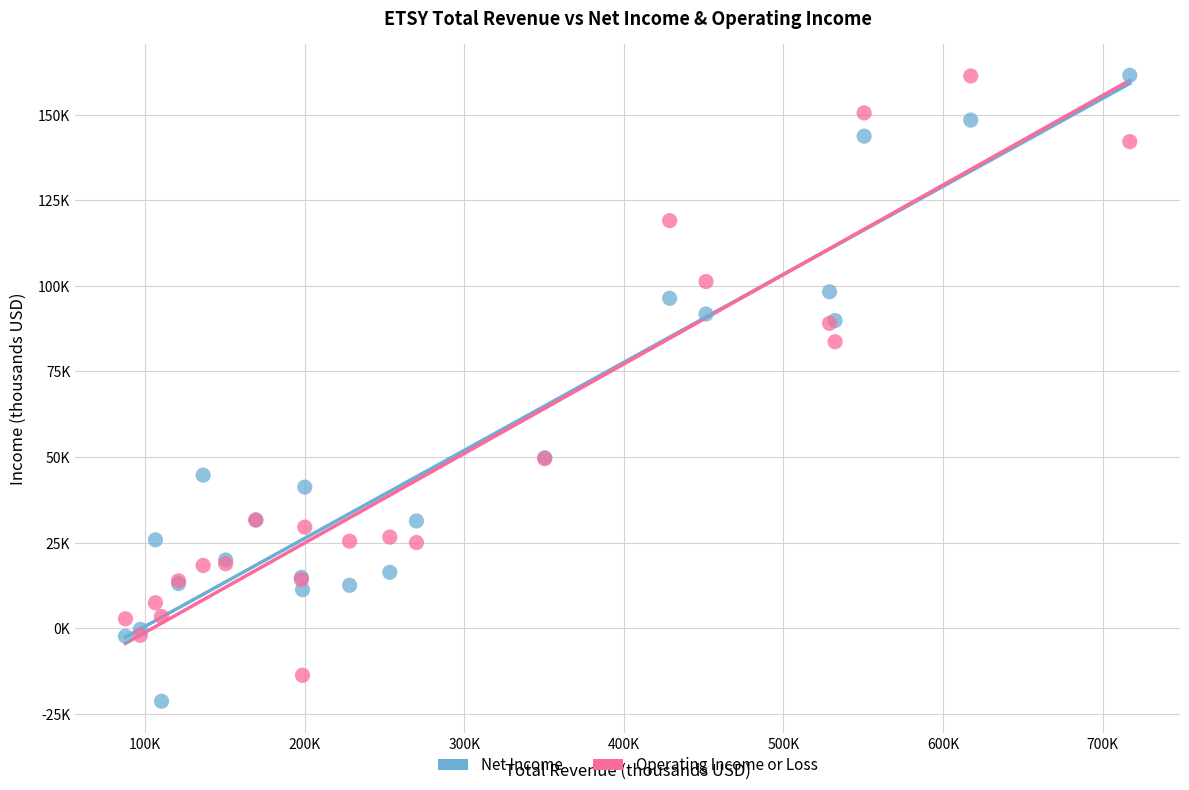

Which series reaches the minimum Y coordinate?

Net Income